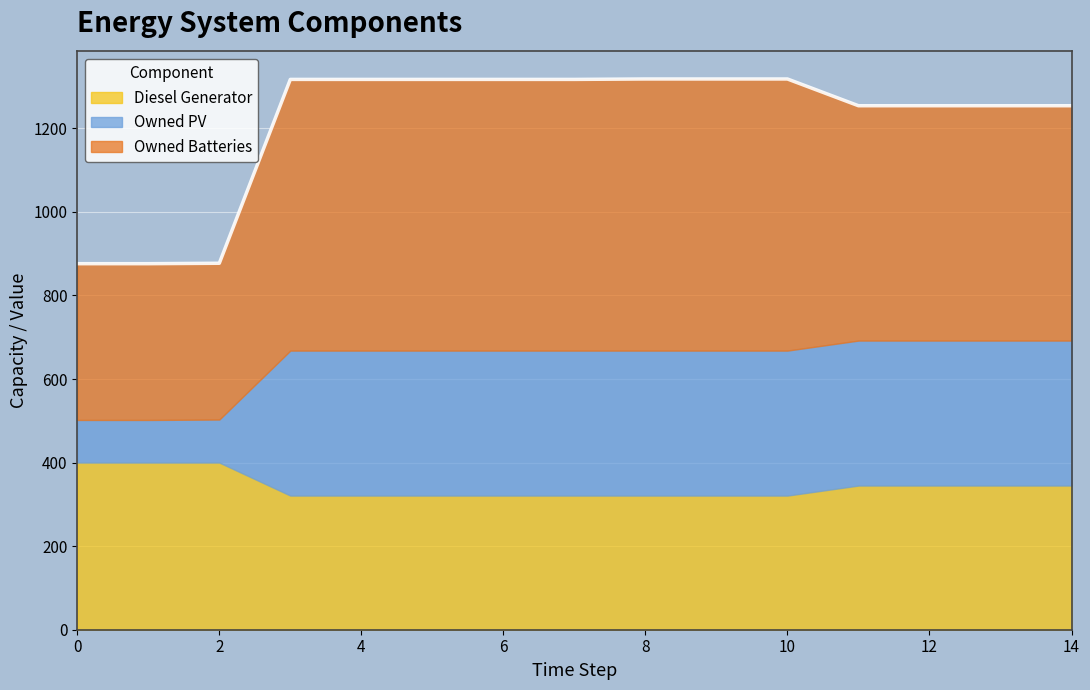

True or false: Owned Batteries and Owned PV intersect in this chart.

False